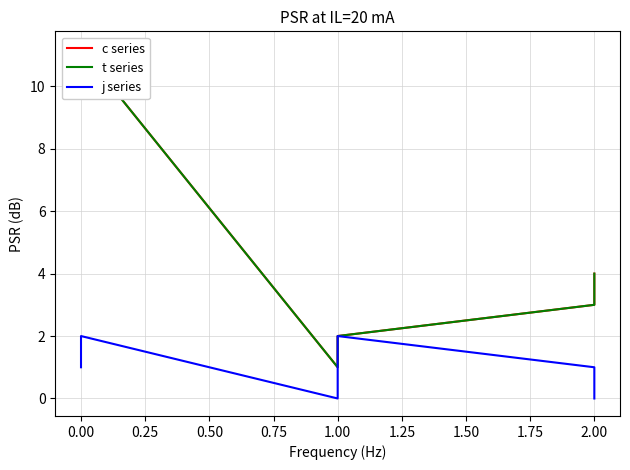

At how many categories does at least one series exceed 10?

2